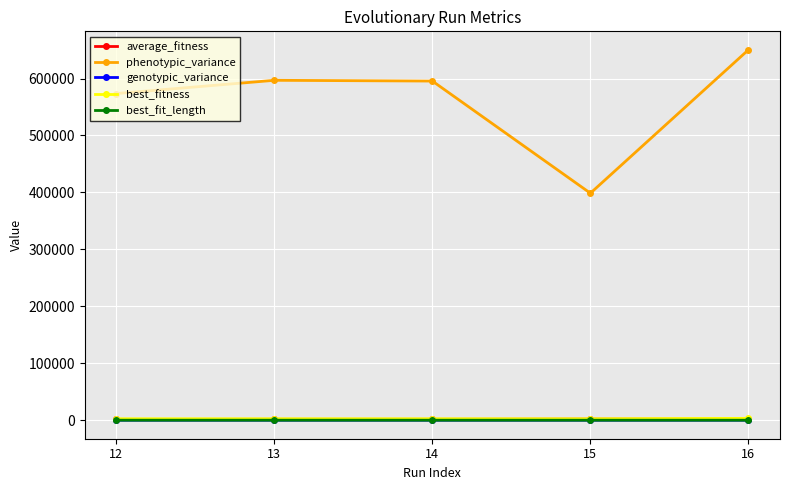

Which series has the largest total across all categories?

phenotypic_variance